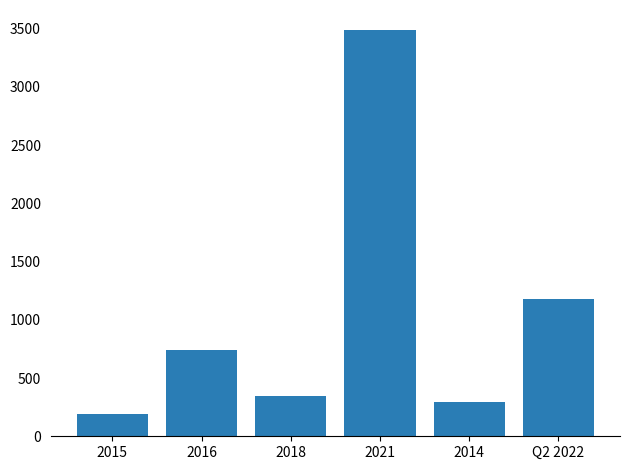

Count the number of categories in the chart.

6